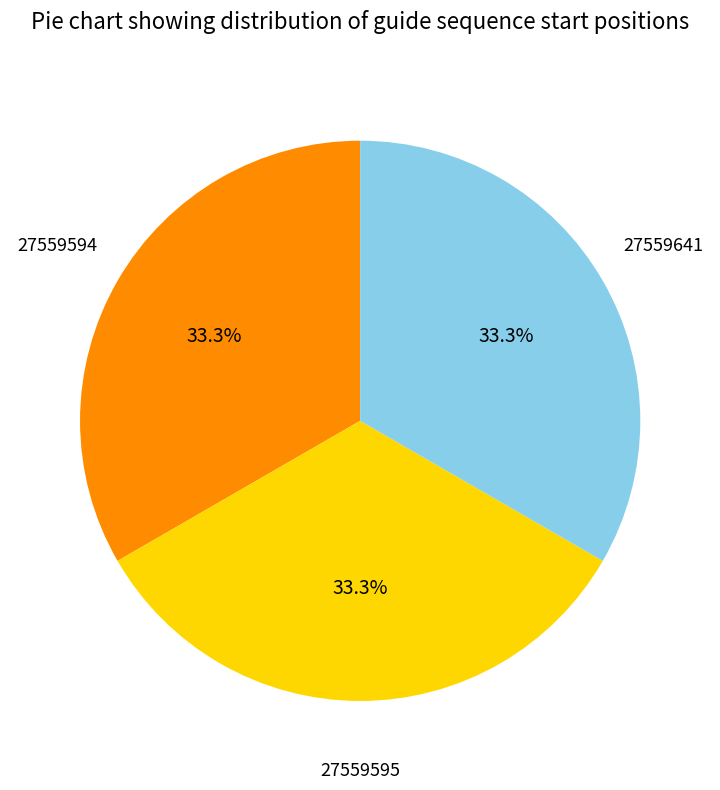

Is there any slice that represents more than half of the pie?

No